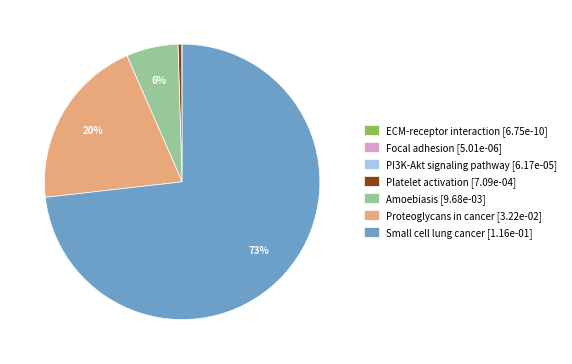

Do Platelet activation and Proteoglycans in cancer together represent more than half of the pie?

No